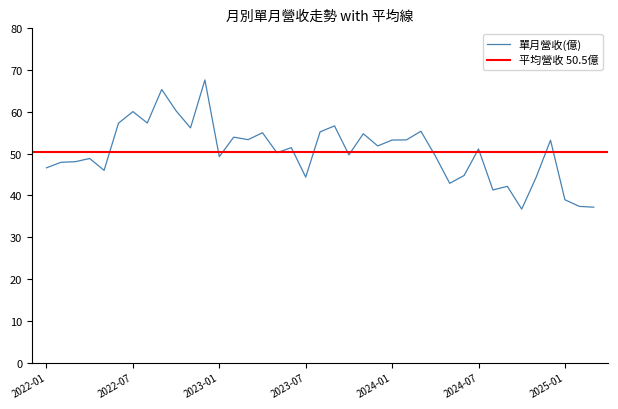

What position from the right is 2023-02?

26